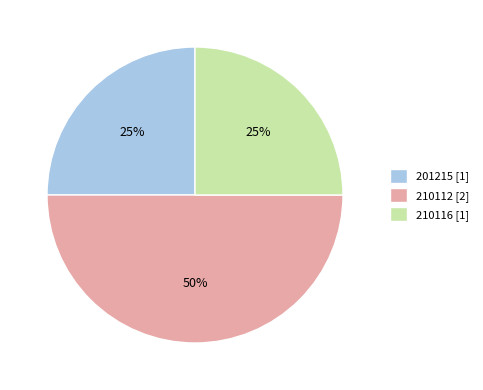

What percentage is the 210116 [1] slice, to the nearest percent?

25%